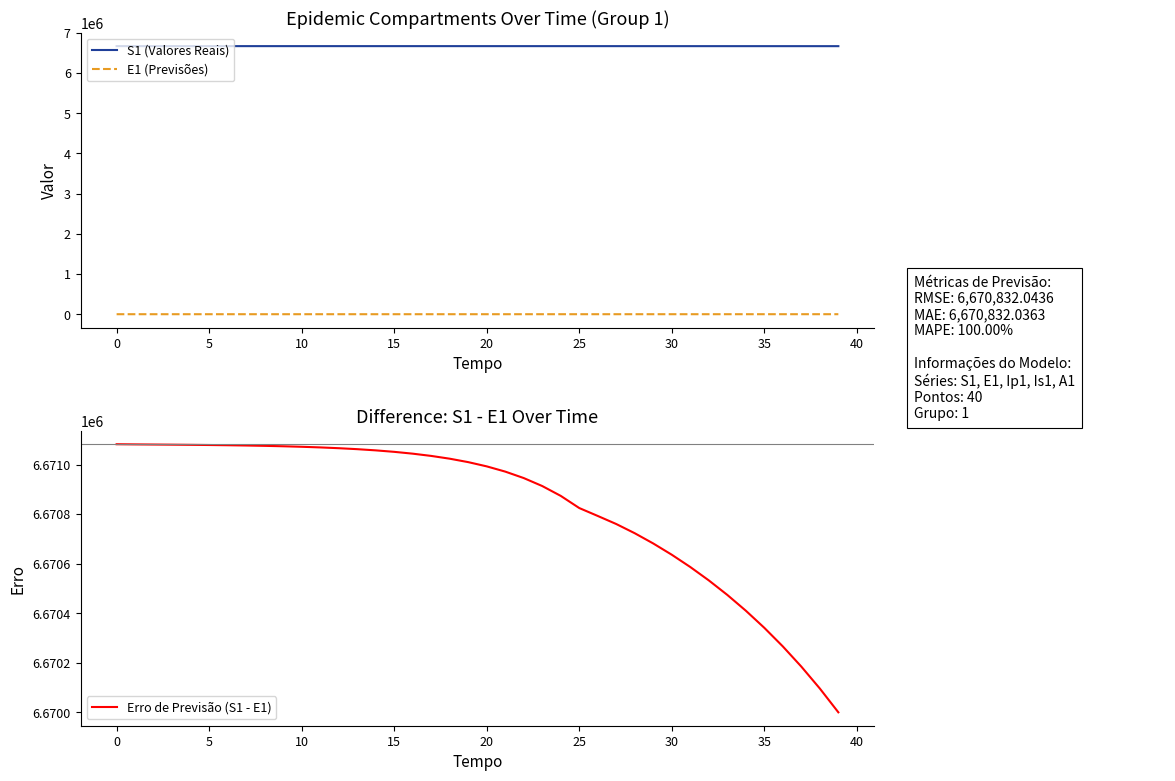

Where is Erro de Previsão (S1 - E1) nearest to the value 6670541?

32